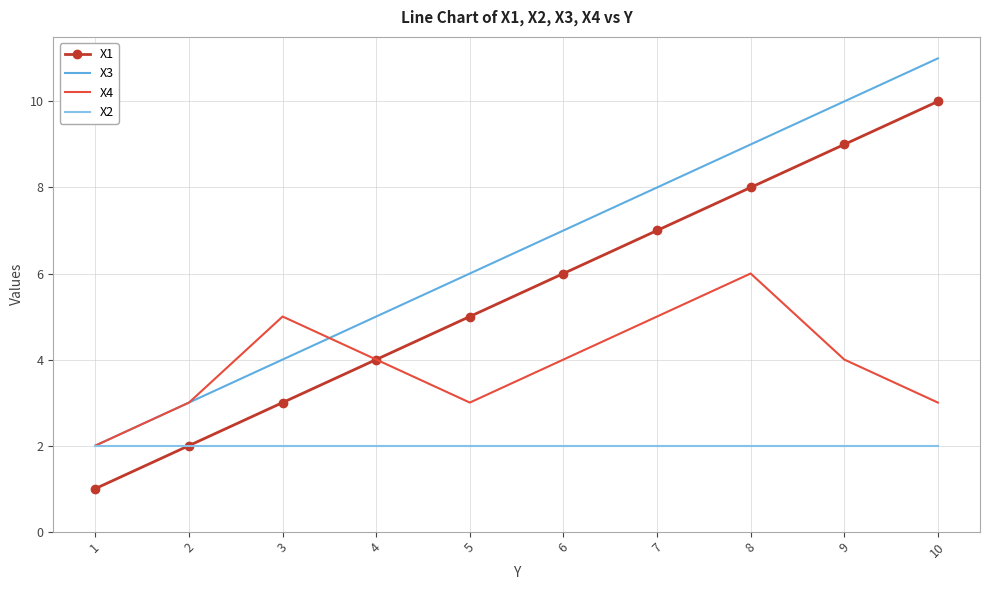

True or false: X1 and X3 cross at least once.

False